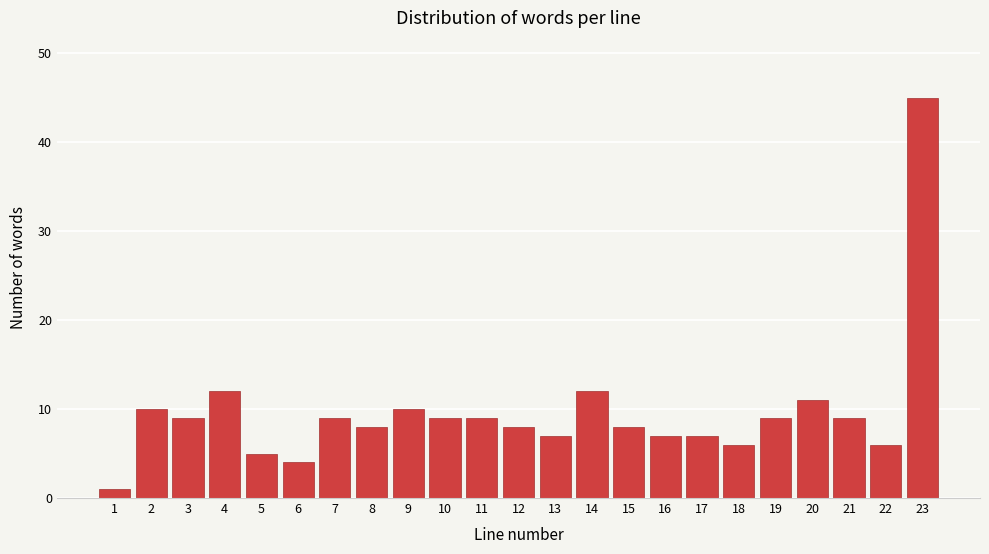

Reading right to left, extract all data points from this chart.

23=45	22=6	21=9	20=11	19=9	18=6	17=7	16=7	15=8	14=12	13=7	12=8	11=9	10=9	9=10	8=8	7=9	6=4	5=5	4=12	3=9	2=10	1=1